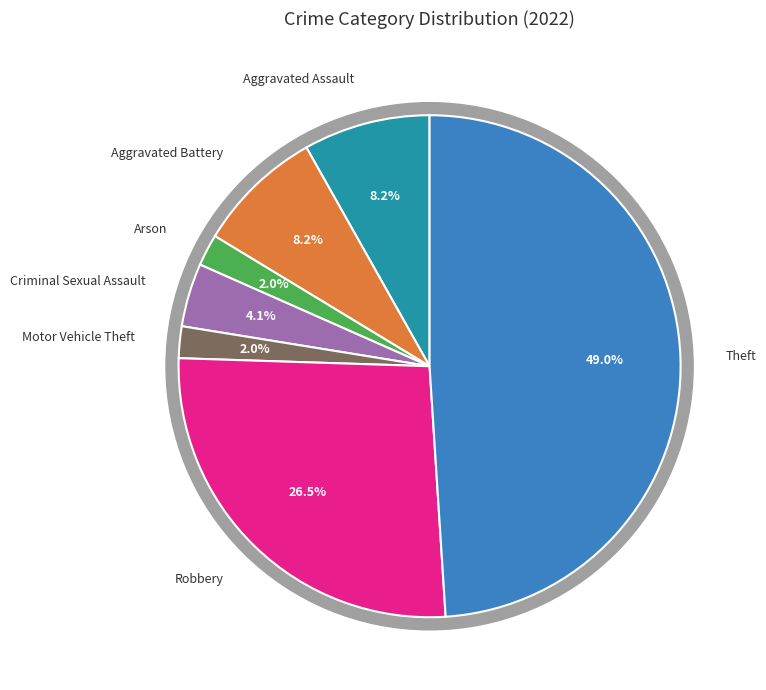

True or false: Motor Vehicle Theft accounts for 2% of the total.

True